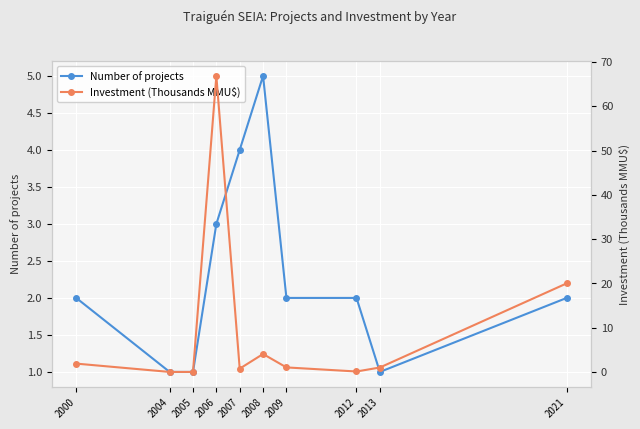

How many lines are shown in the chart?

2